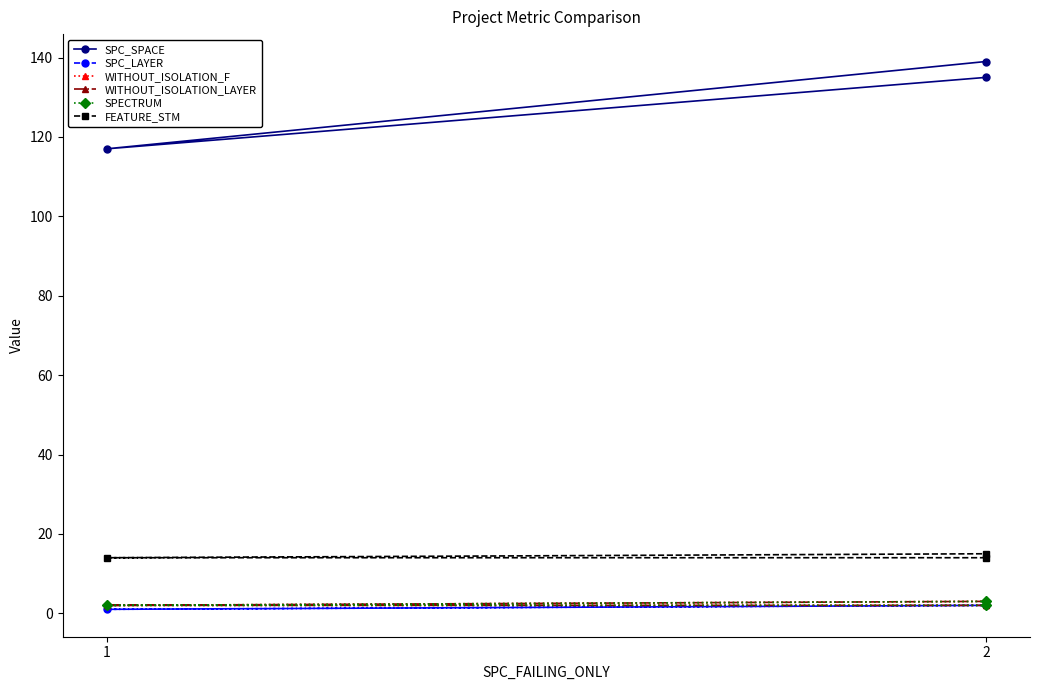

How many categories are shown in the chart?

3